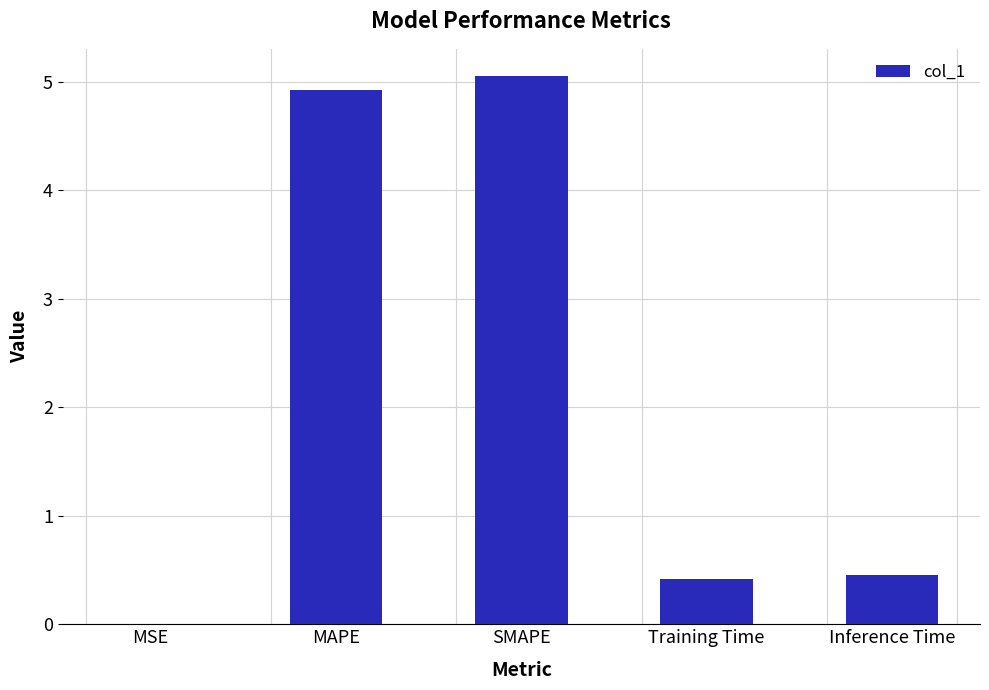

What is the sum of all values?

10.8